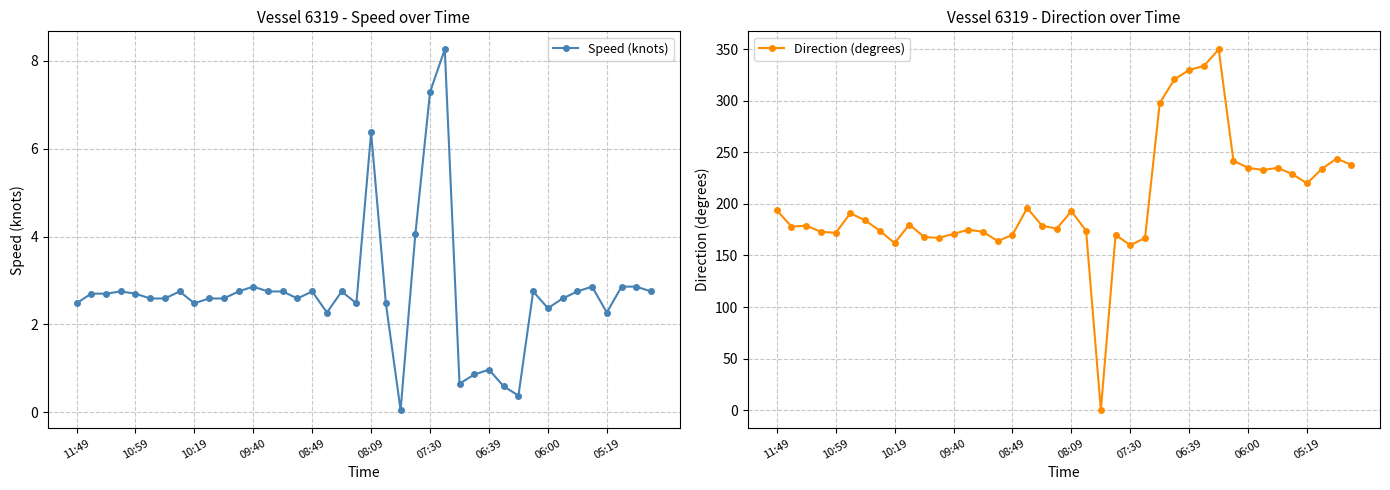

At which category does Speed (knots) reach its first local peak?

09:40